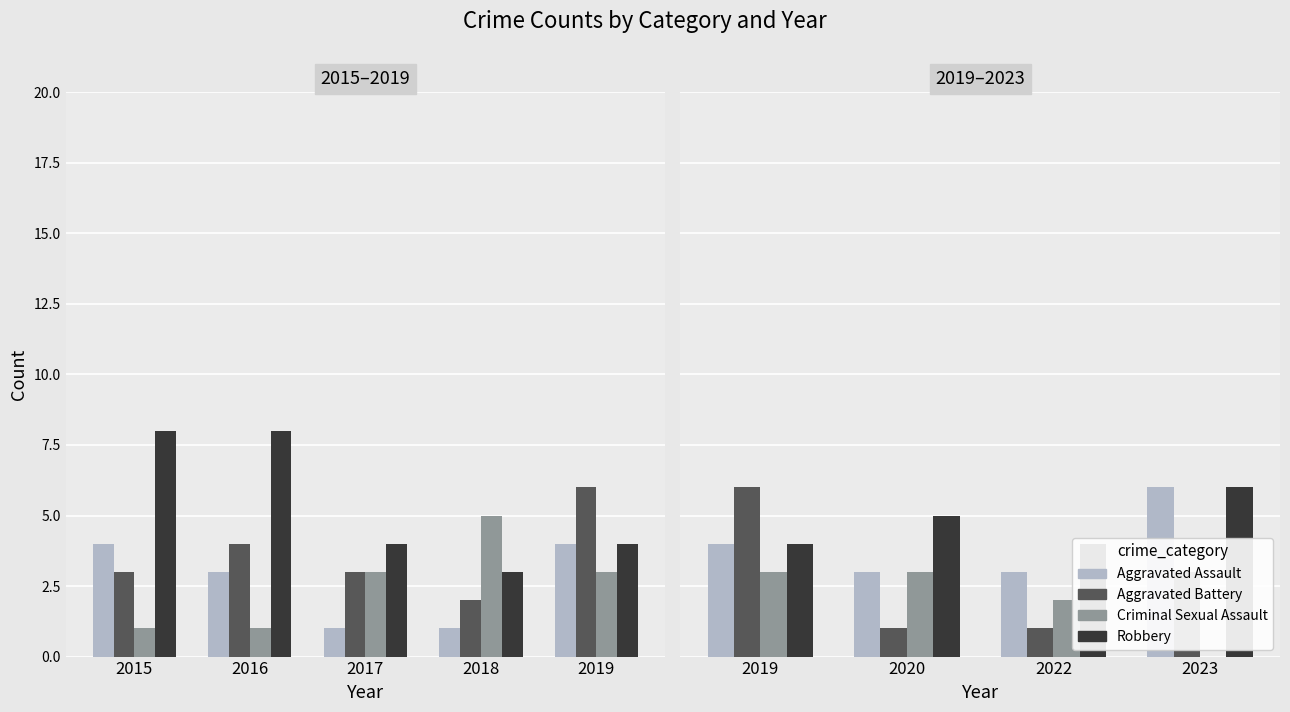

What is the difference between the Aggravated Assault values at 2020 and 2019?

1